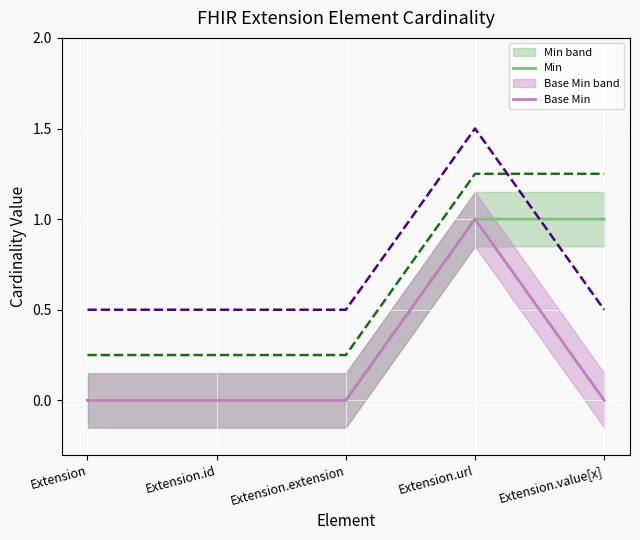

True or false: Min upper ref and Base Min intersect in this chart.

False